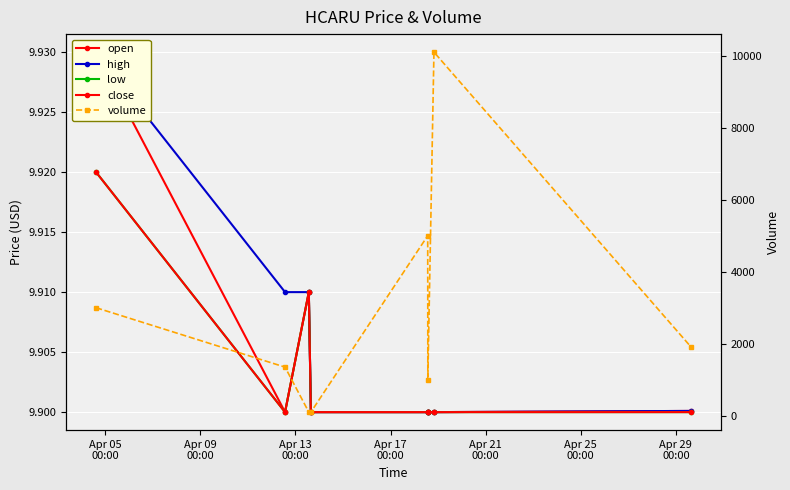

The value of open at Apr 05
00:00 is 6.5. True or false?

False